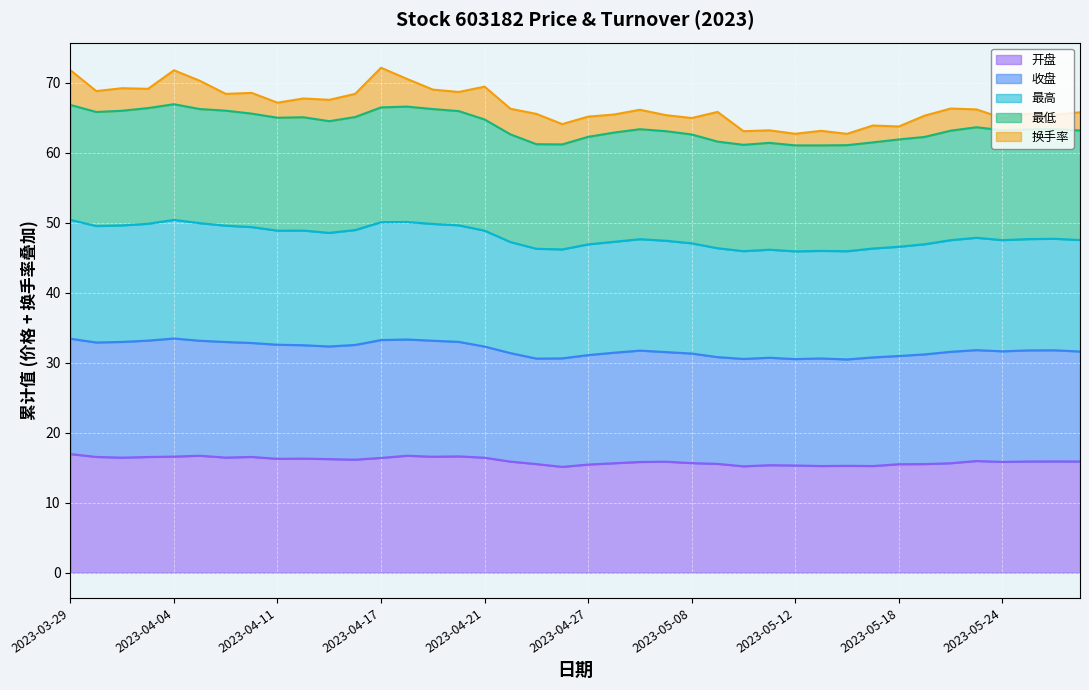

What is the minimum value for 开盘?

15.1